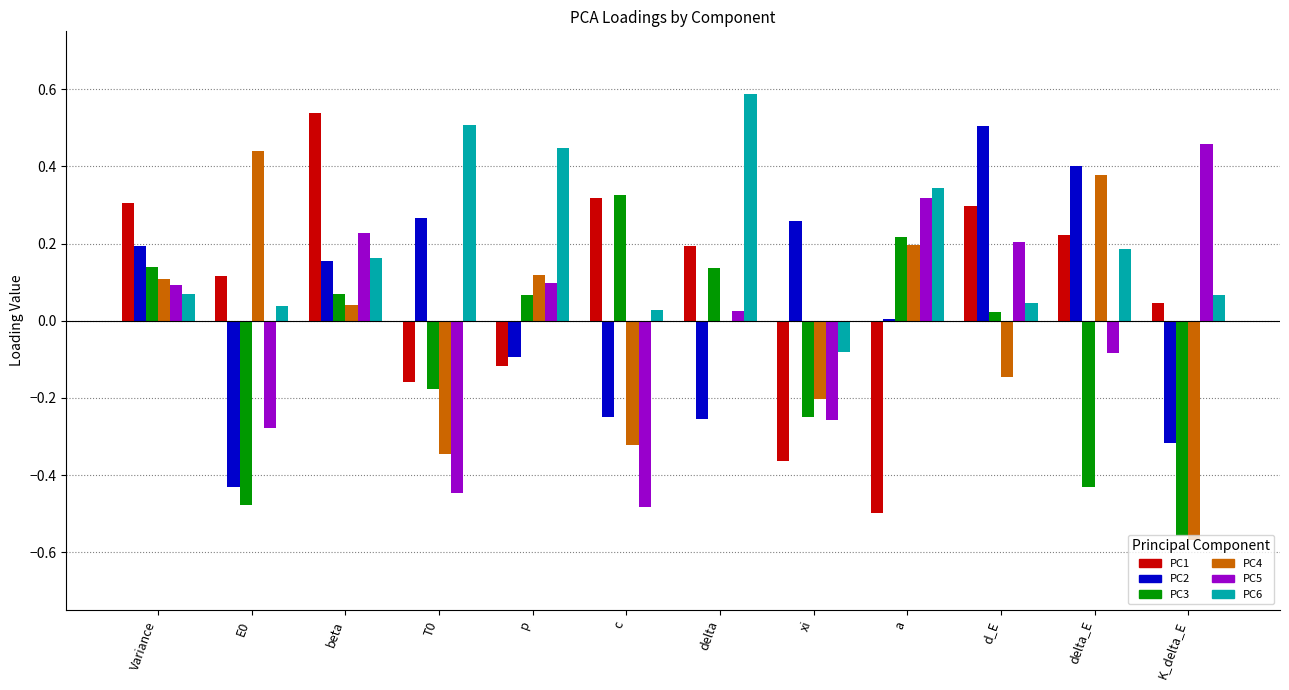

Where is PC5 nearest to the value 0?

delta